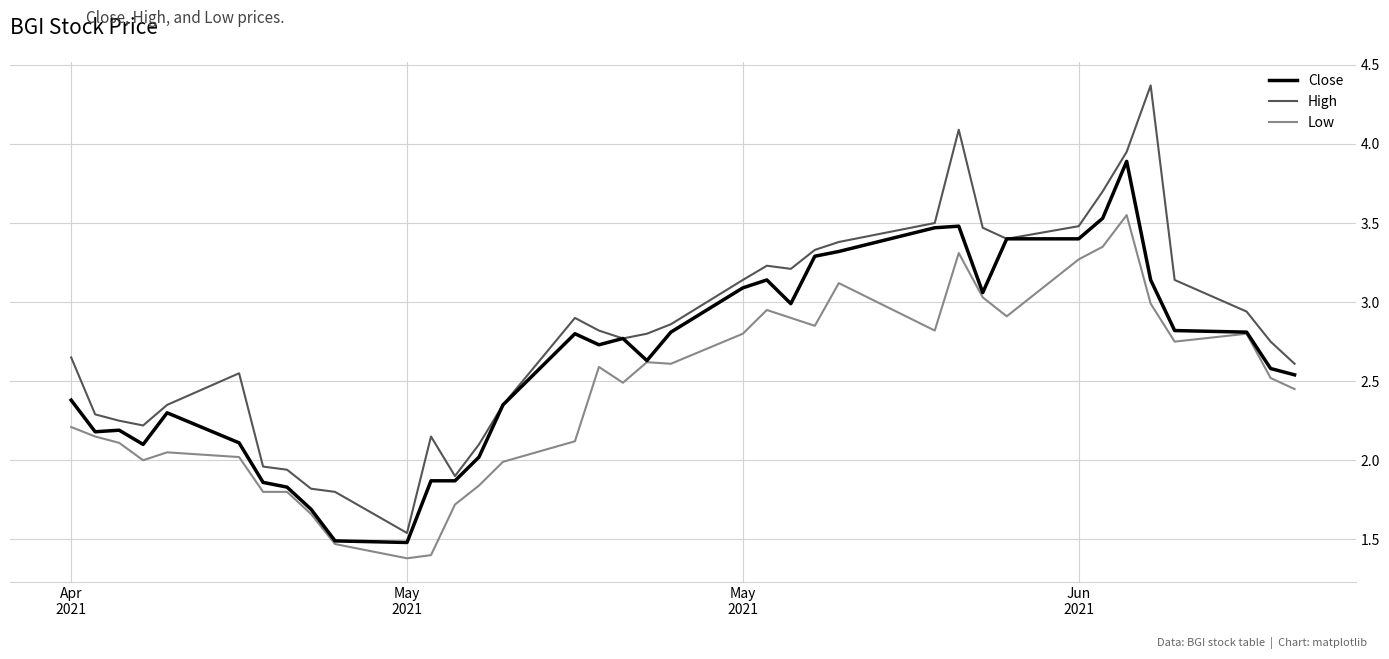

Rank the series by their maximum value, from lowest to highest.

Low, Close, High